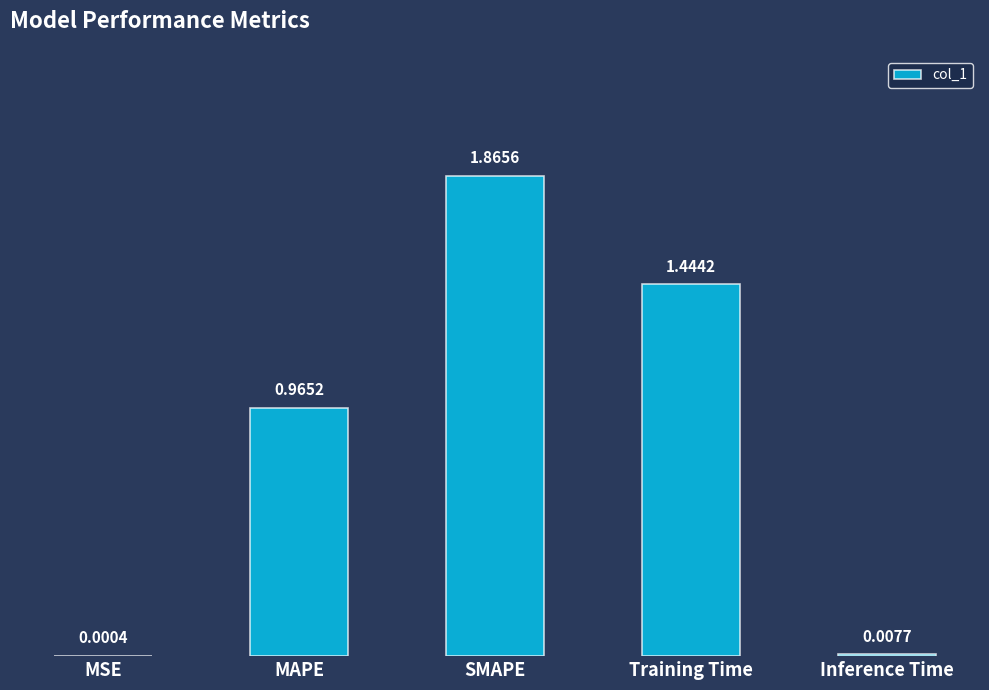

Where is the data nearest to the value 0?

MSE